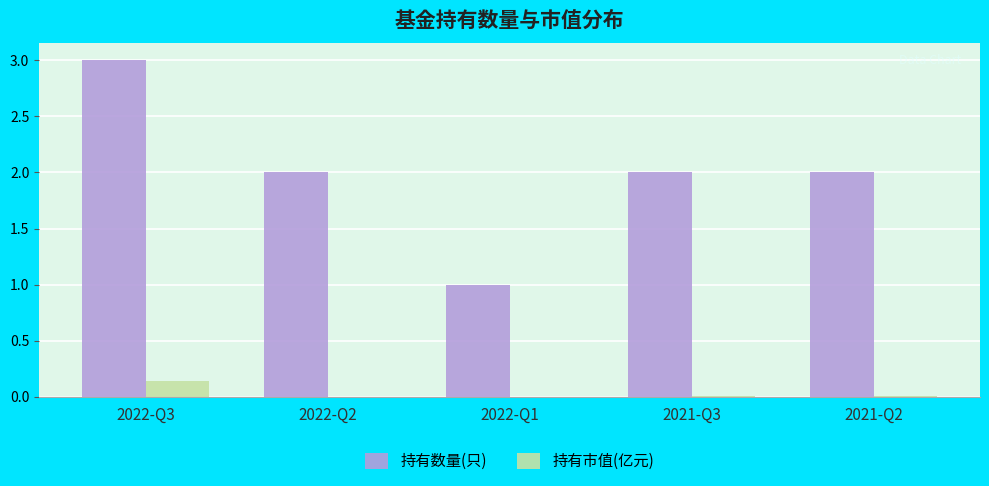

How many distinct data groups are displayed?

2